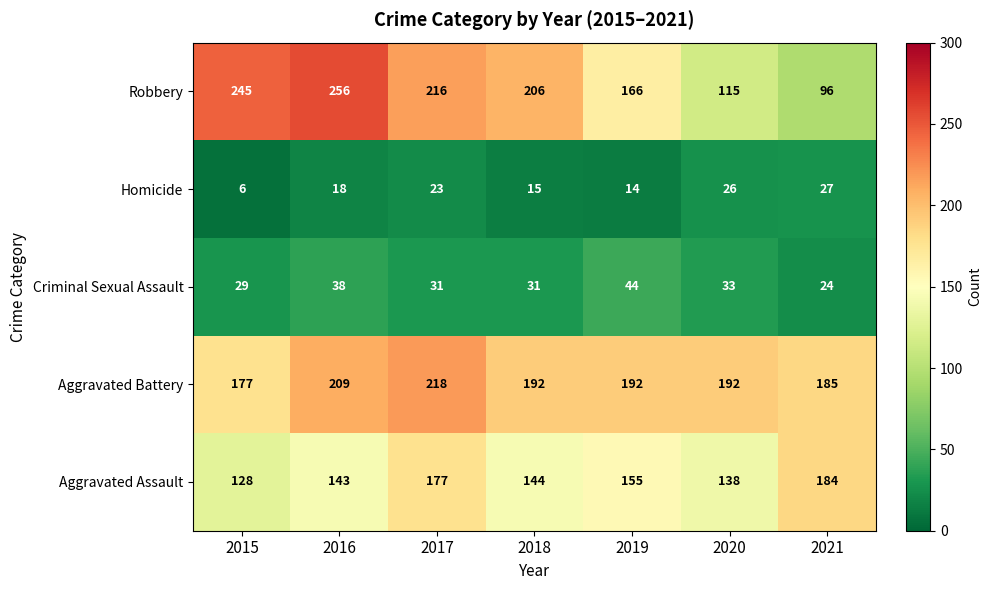

The value of Aggravated Assault at 2020 is 138. True or false?

True